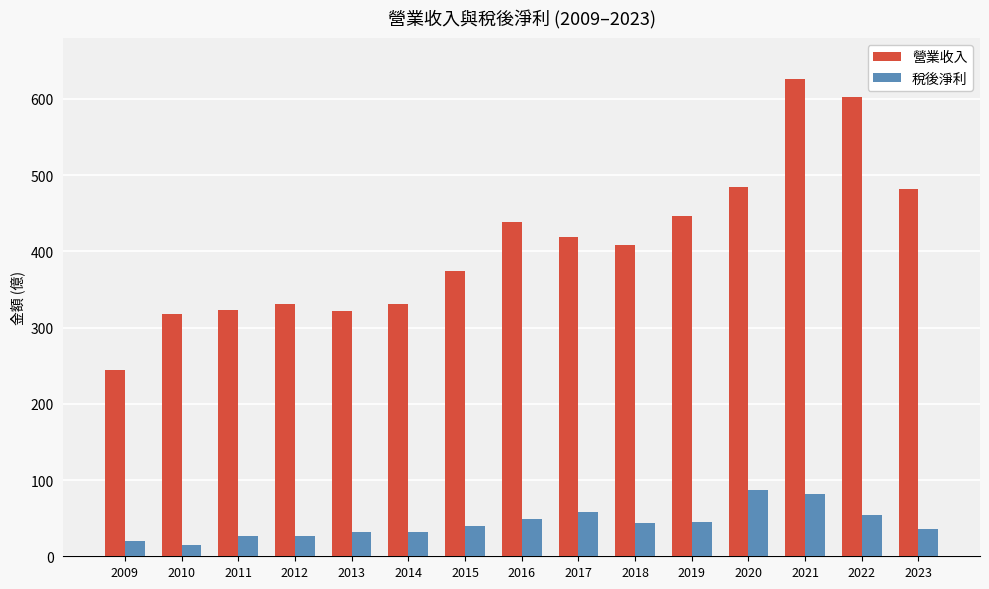

The value of 營業收入 at 2010 is 556.7. True or false?

False